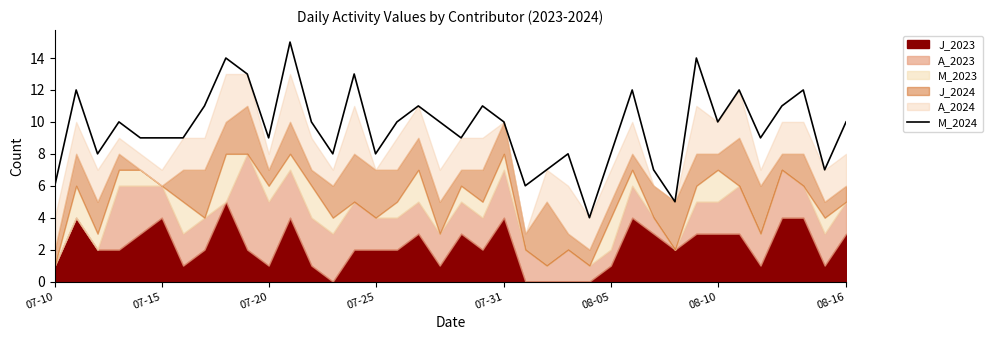

How many points are higher than both their immediate neighbors (excluding endpoints)?

12